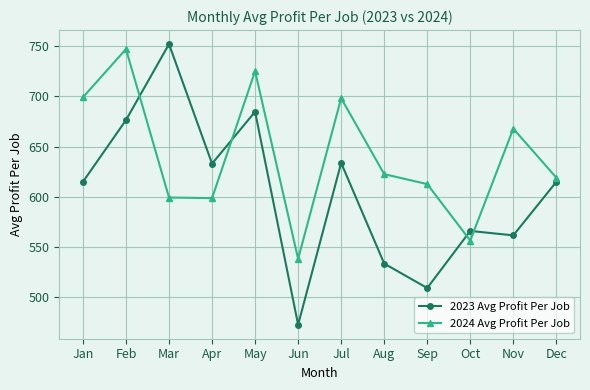

What is the sum of all 2023 Avg Profit Per Job values?

7251.5